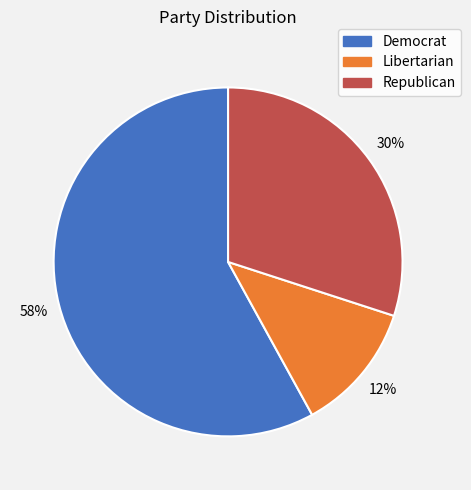

Does Democrat account for over 50% of the chart?

Yes